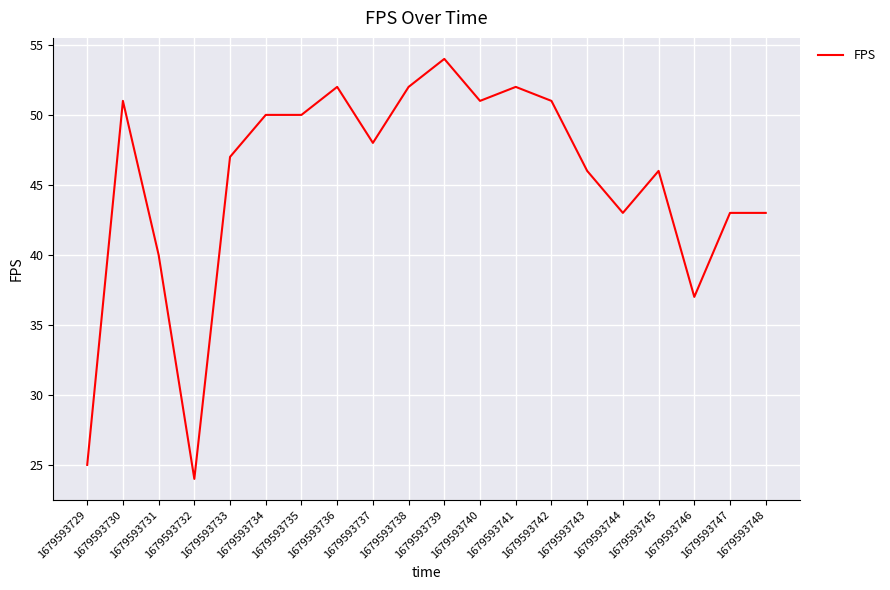

What is the ratio of the value at 1679593734 to the value at 1679593736?

1.0